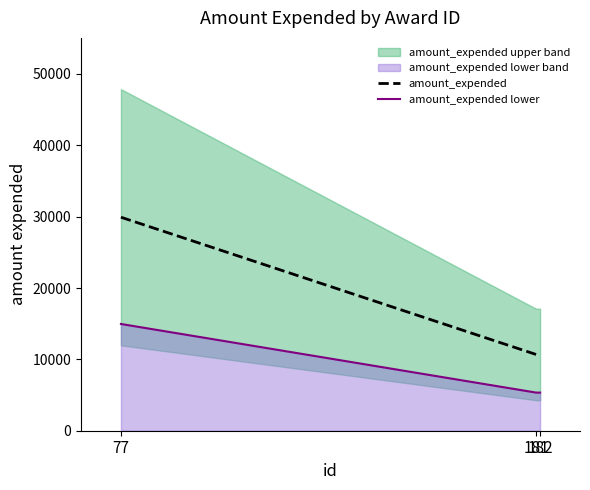

What is the greatest value displayed?

29923.0